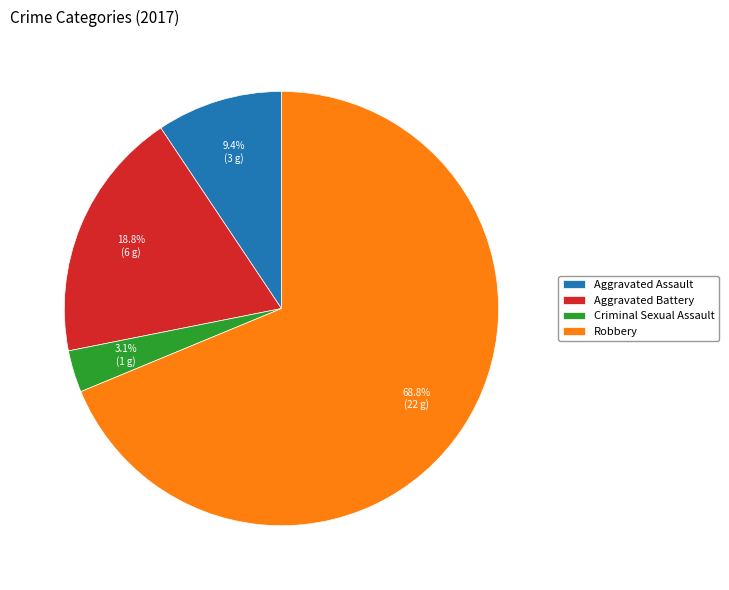

Does Robbery account for over 50% of the chart?

Yes